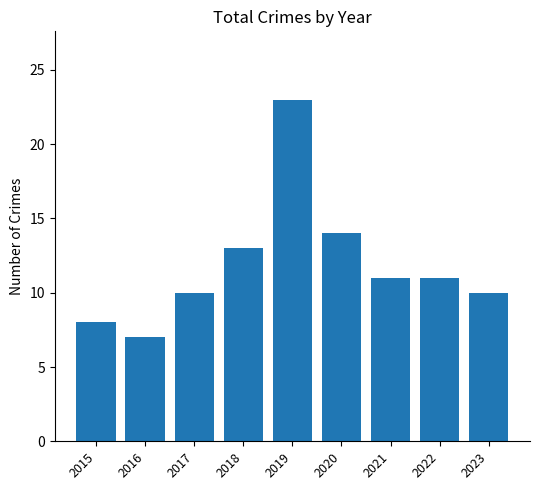

Reading left to right, extract all data points from this chart.

2015=8	2016=7	2017=10	2018=13	2019=23	2020=14	2021=11	2022=11	2023=10